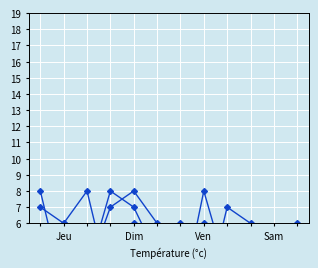

What is the difference between the second highest and minimum values in the E series?

7